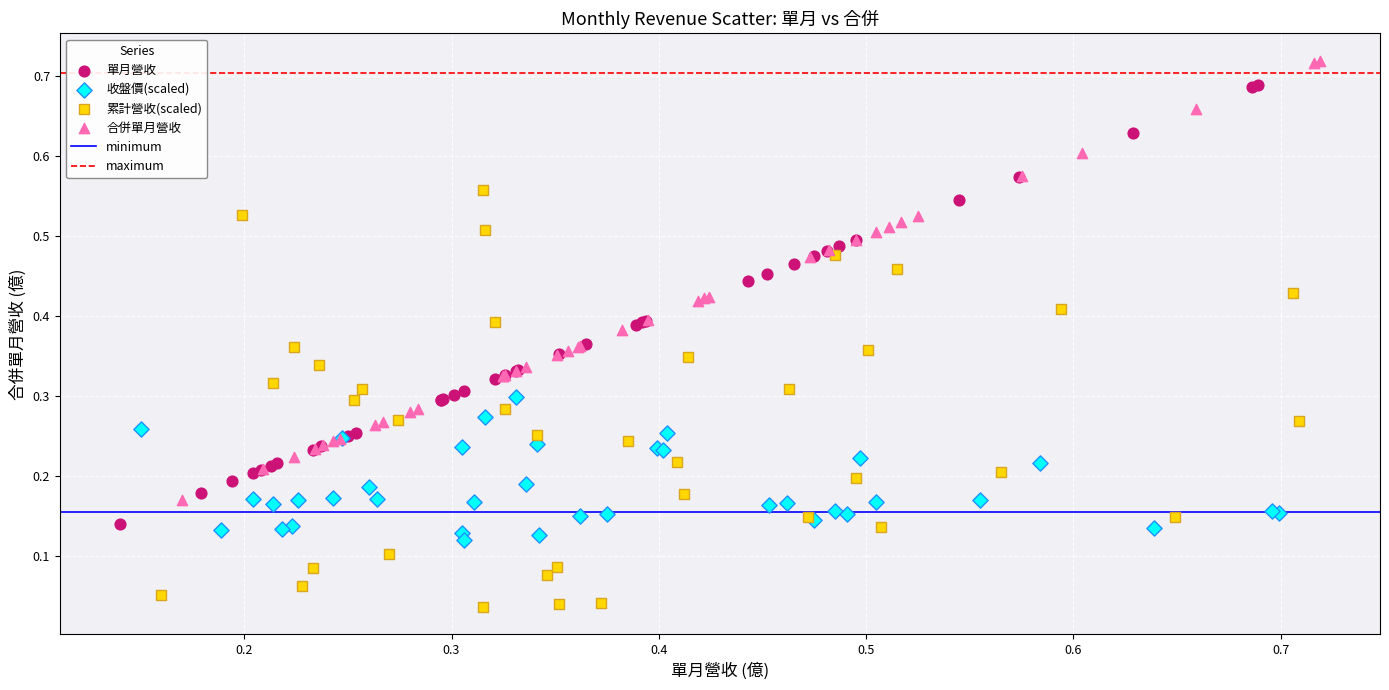

Which series reaches the minimum Y coordinate?

累計營收(scaled)